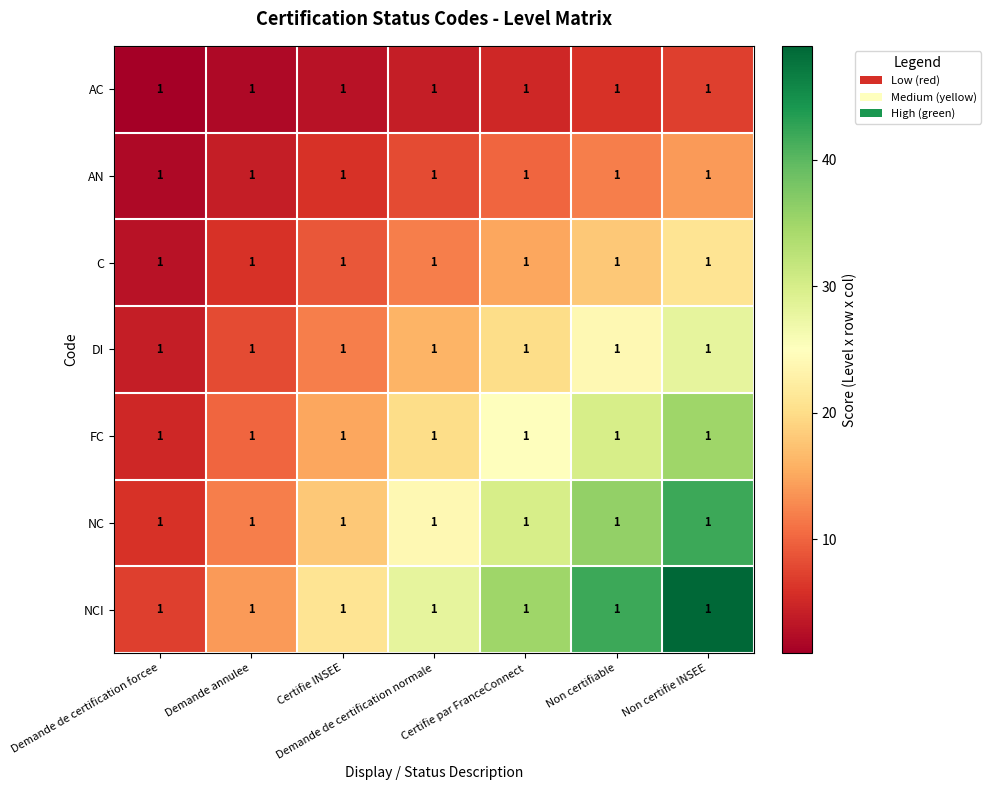

What is the minimum value for C?

3